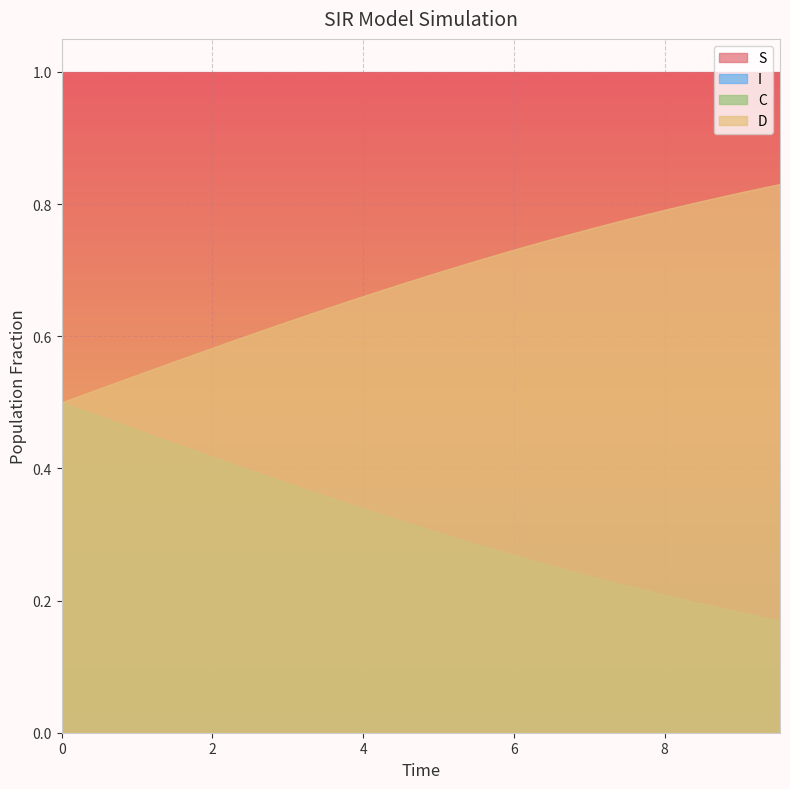

True or false: D and S cross at least once.

False